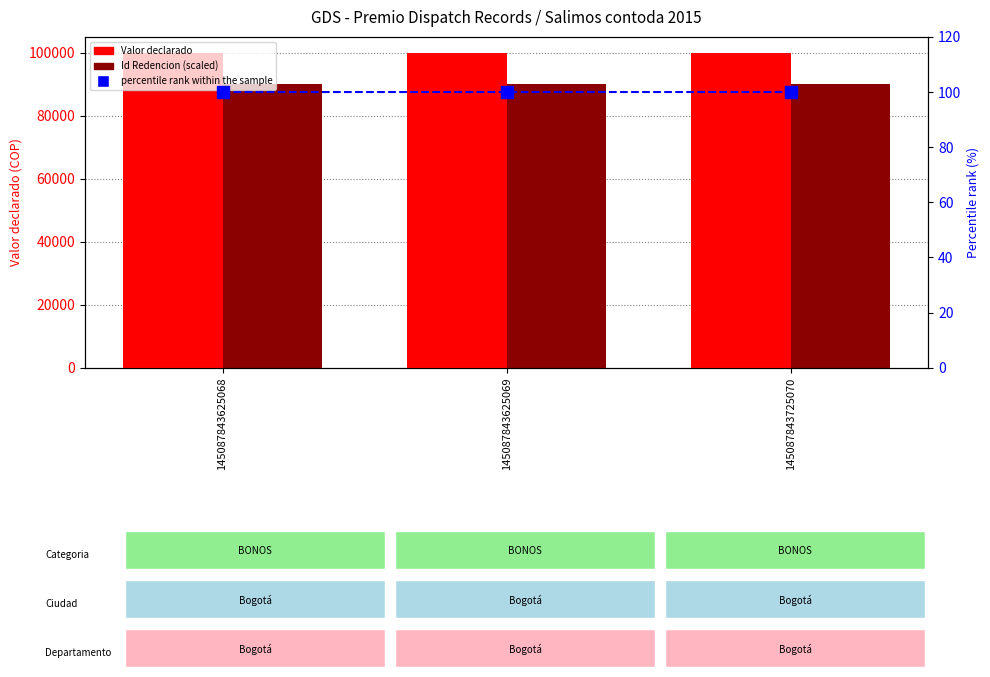

The percentile rank within the sample series shows 146.3 at 145087843625068. True or false?

False